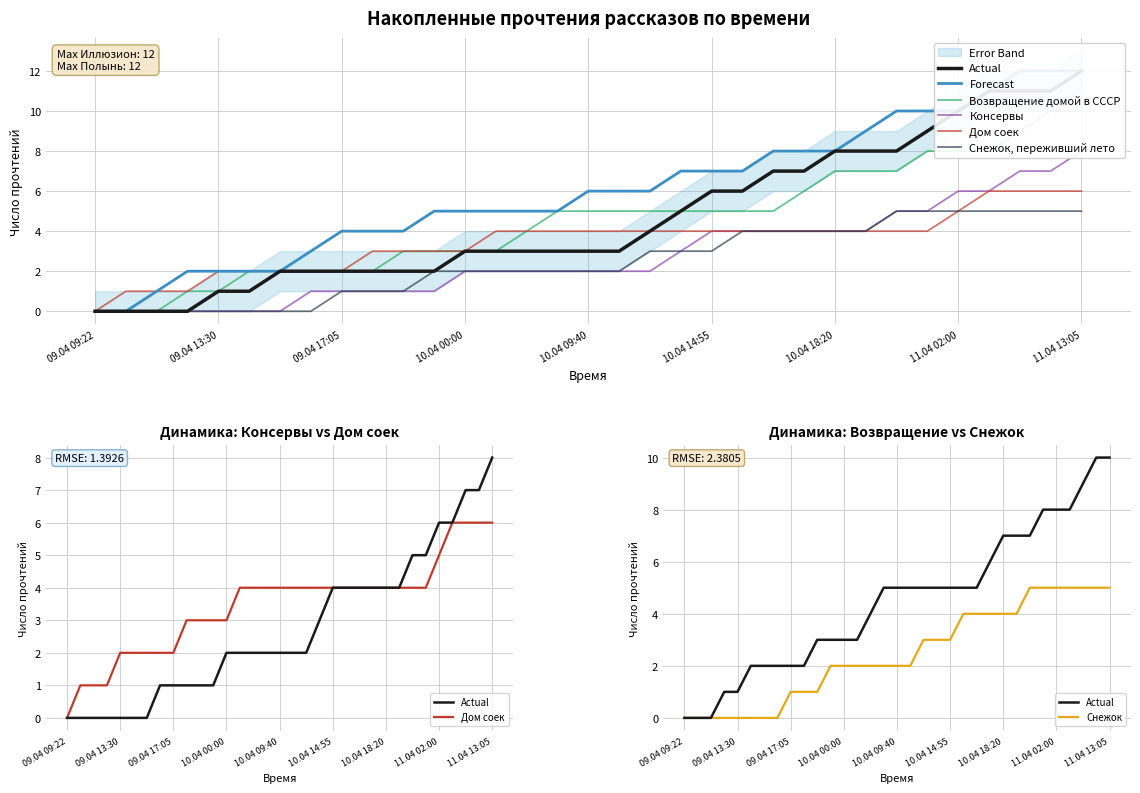

Is it true that Дом соек equals 4 at 10.04 07:20?

True